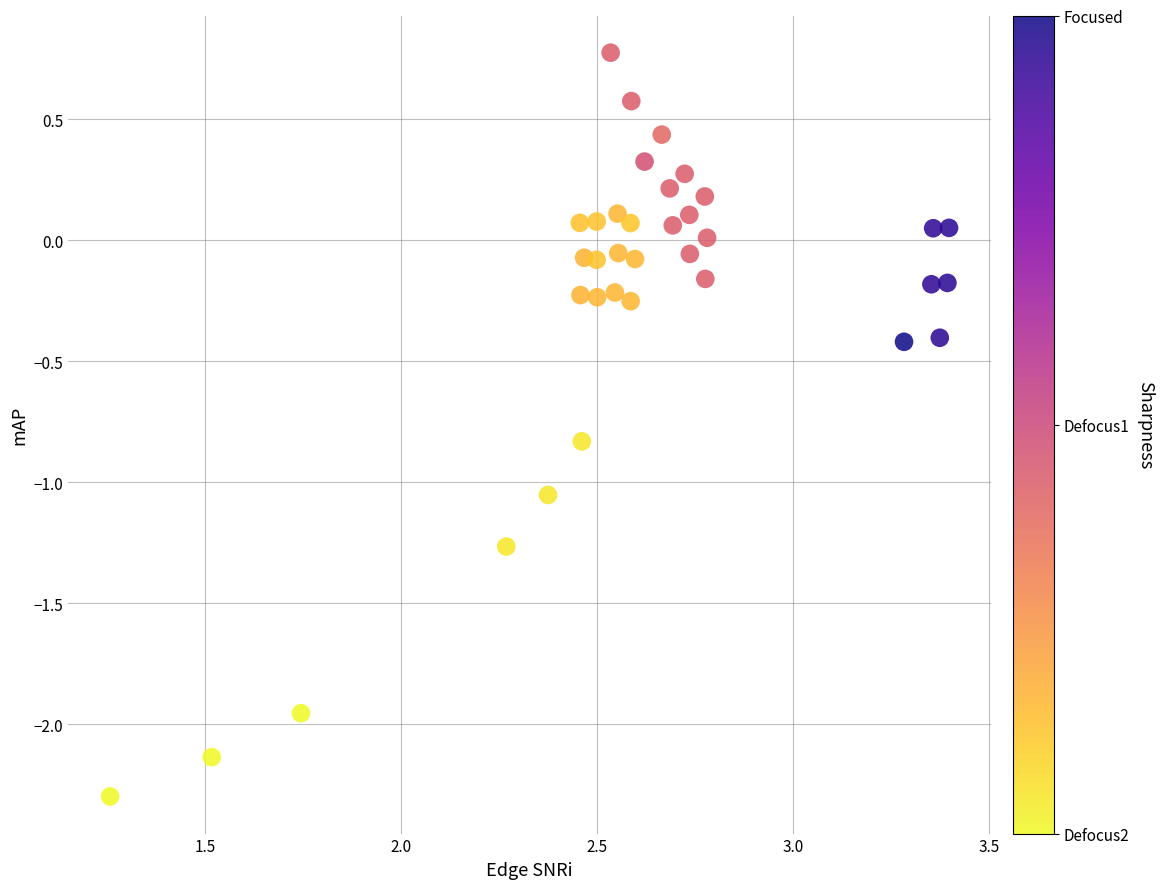

What is the range of Y values (max minus min)?

3.1